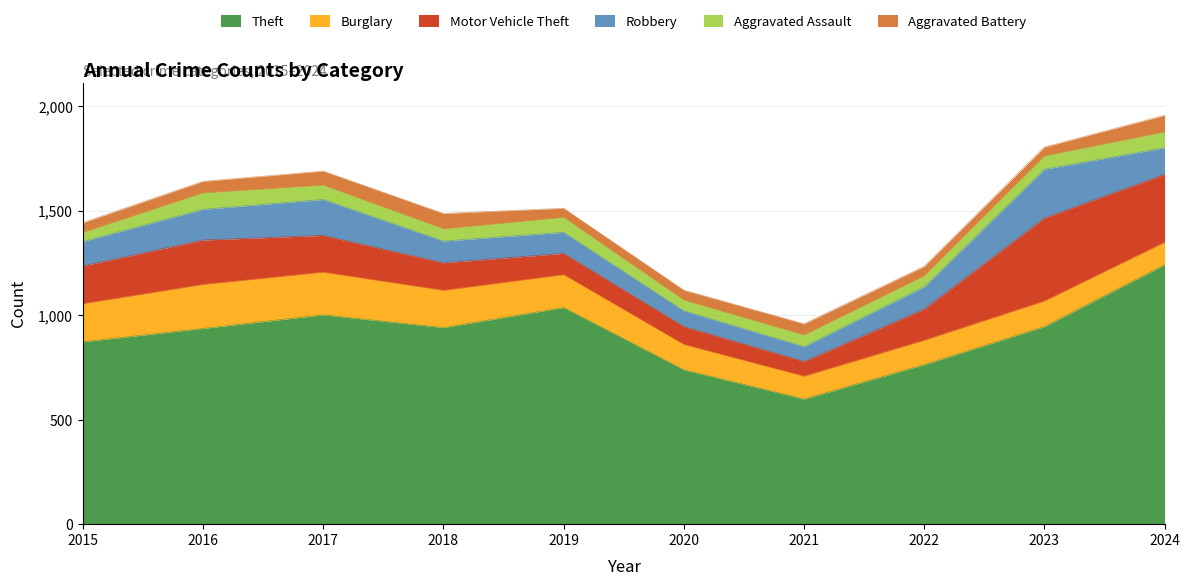

At which category does the chart reach its minimum across all series?

2015